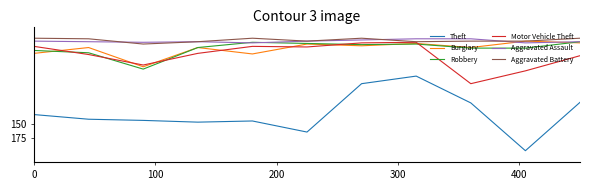

What is the maximum value for Theft?

196